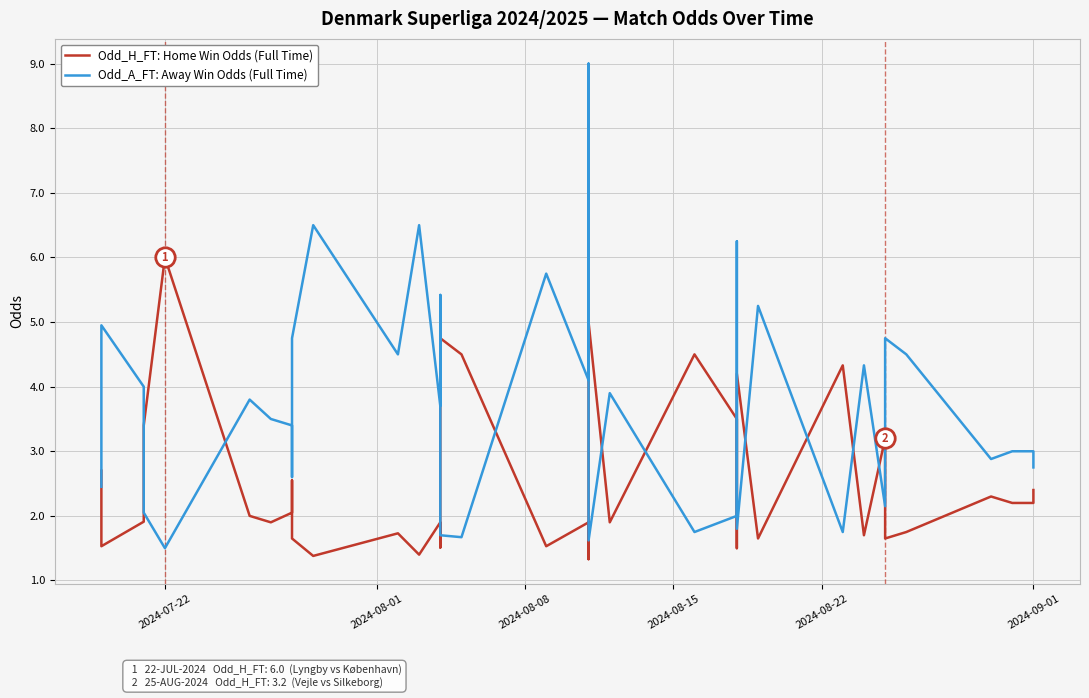

Rank the series by their maximum value, from lowest to highest.

Odd_H_FT: Home Win Odds (Full Time), Odd_A_FT: Away Win Odds (Full Time)